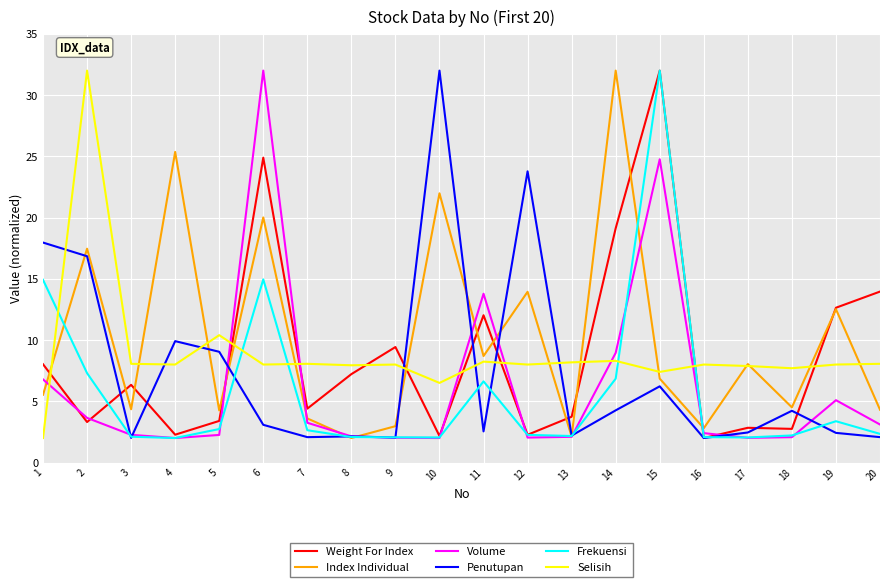

How many lines are shown in the chart?

6